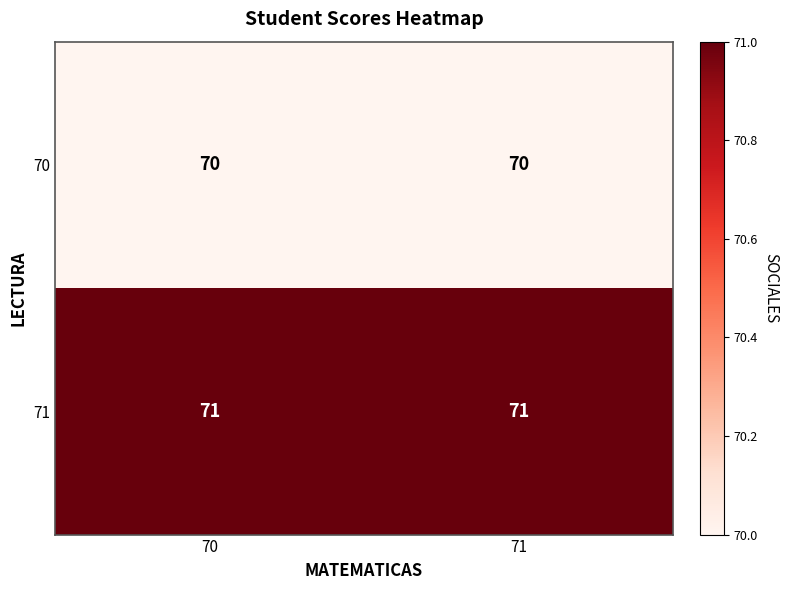

What is the difference between the highest and lowest values at 71?

1